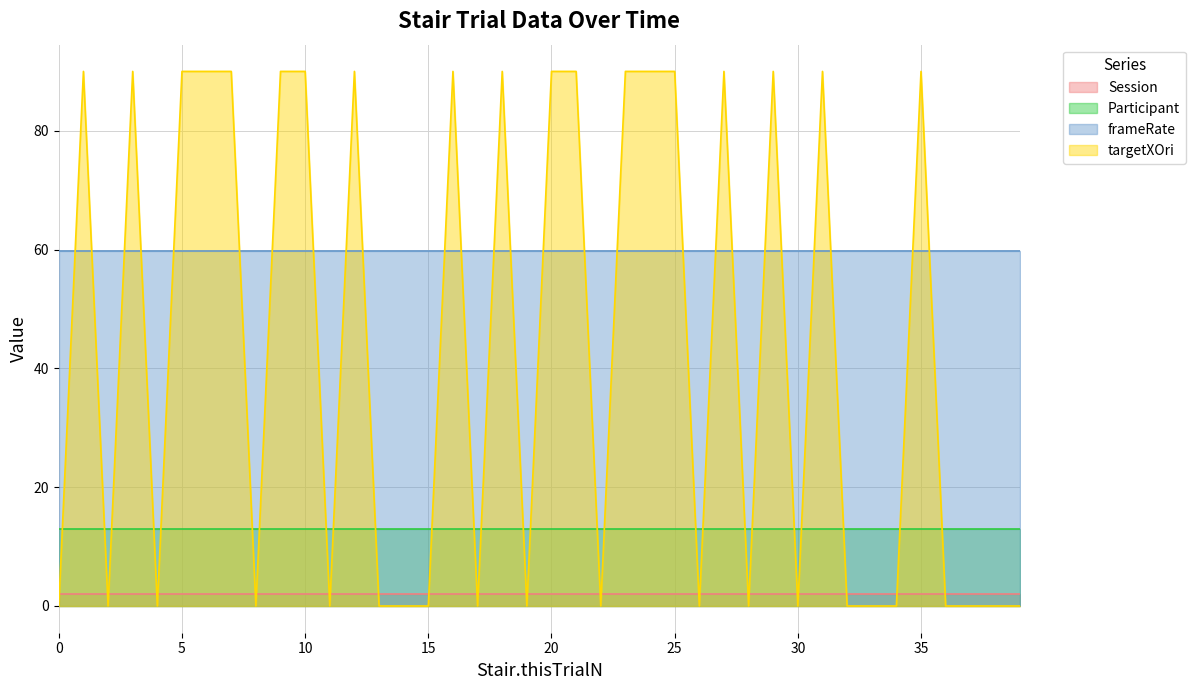

Which series has the largest total across all categories?

frameRate